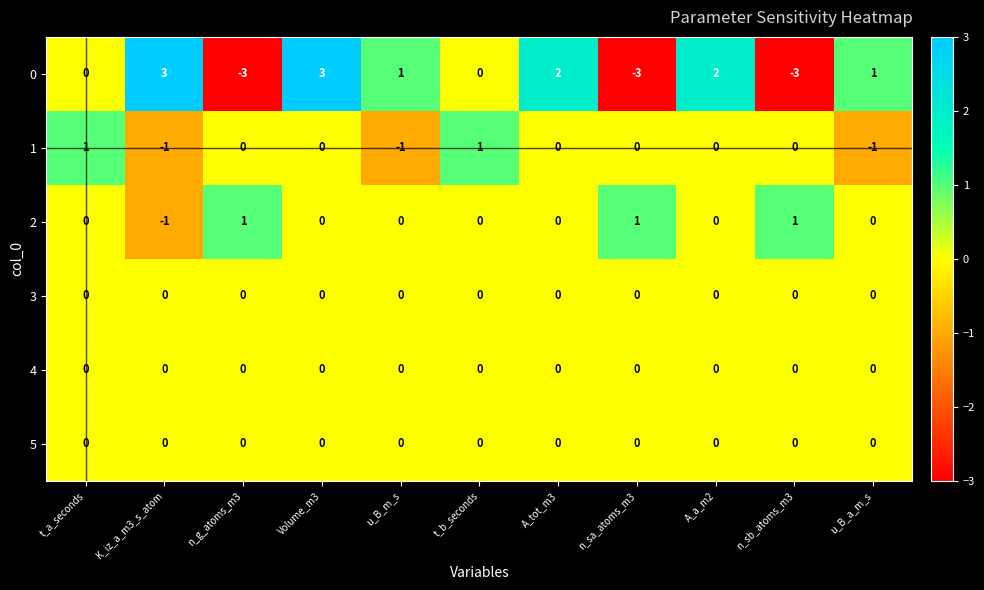

What is the spread (max minus min) of values at K_iz_a_m3_s_atom?

4